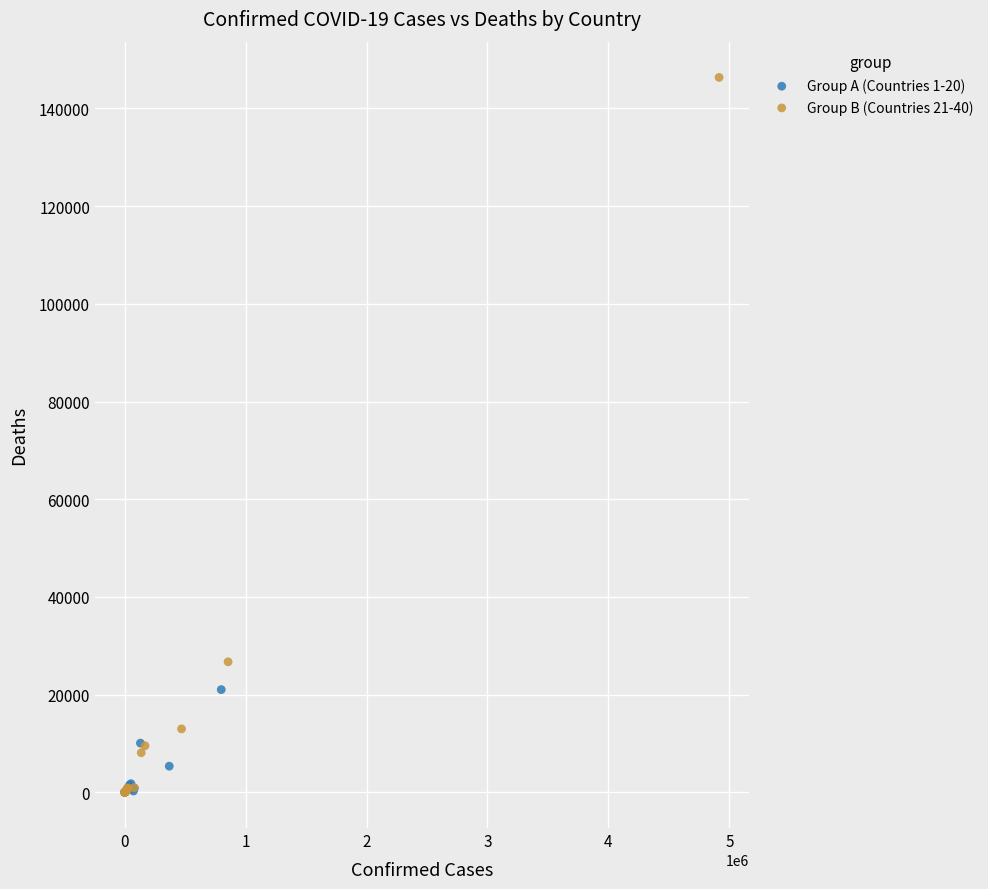

Which series has the largest Y range (max minus min)?

Group B (Countries 21-40)